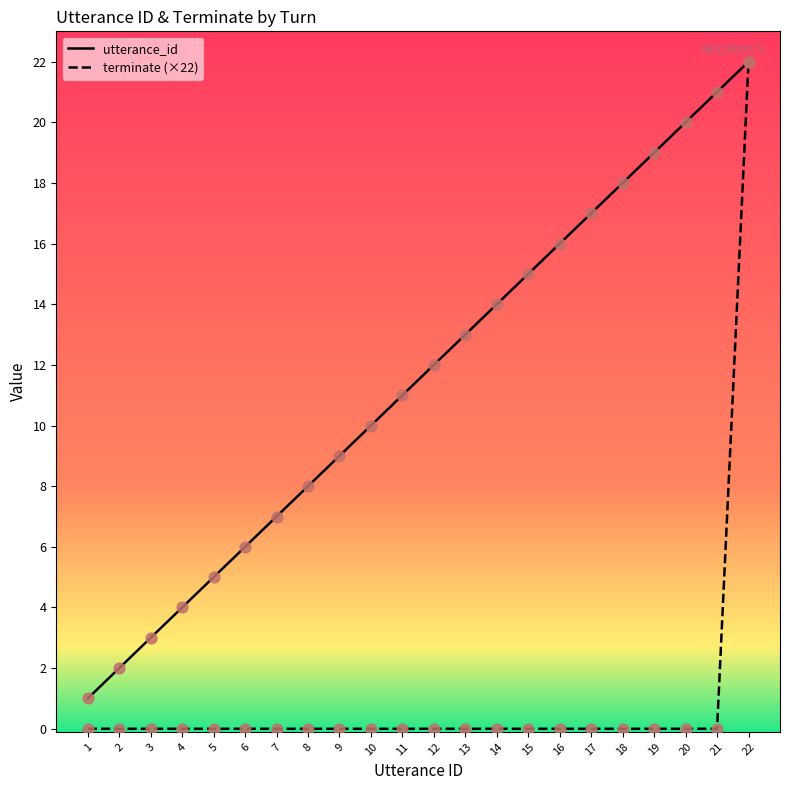

Which series has the largest total across all categories?

utterance_id